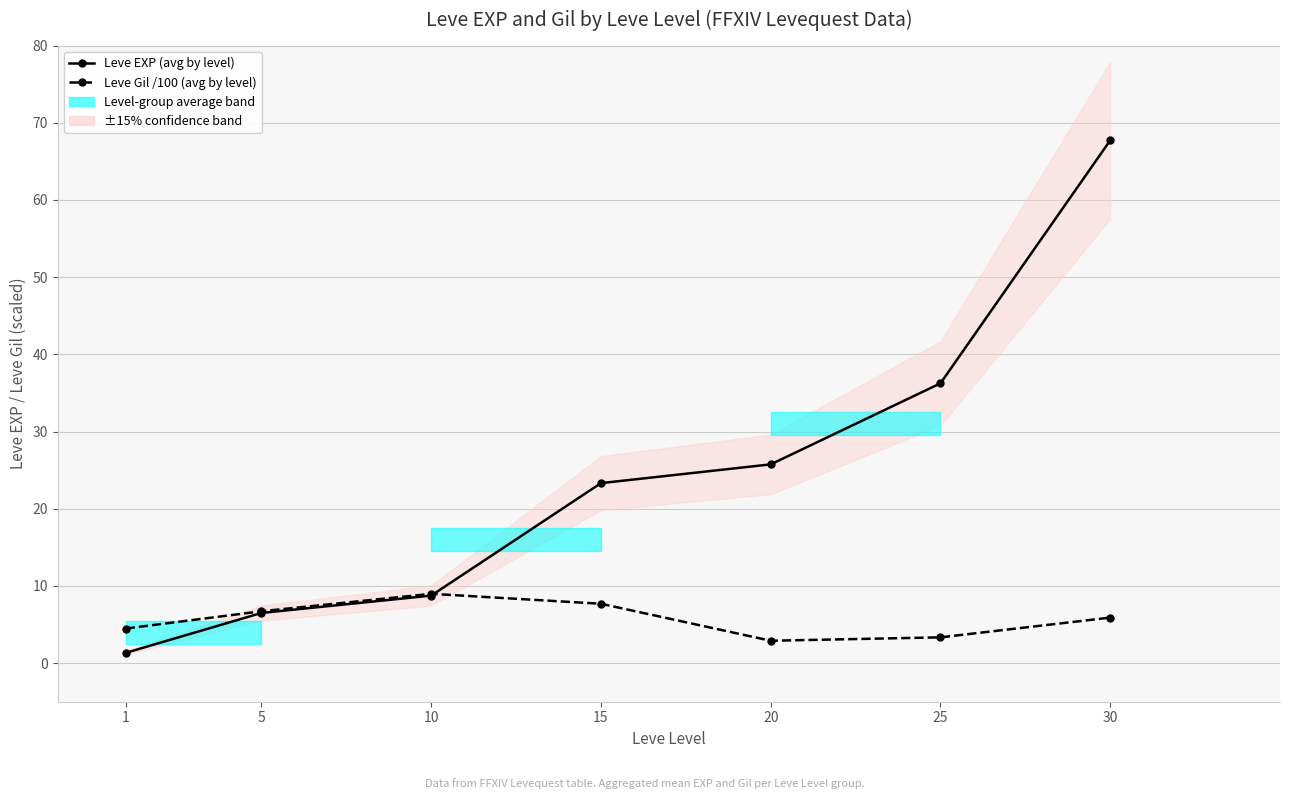

Reading right to left, list all the values displayed in this chart.

Leve EXP (avg by level): 30=67.7	25=36.2	20=25.8	15=23.3	10=8.8	5=6.5	1=1.3
Leve Gil /100 (avg by level): 30=5.9	25=3.3	20=2.9	15=7.7	10=9.0	5=6.7	1=4.5